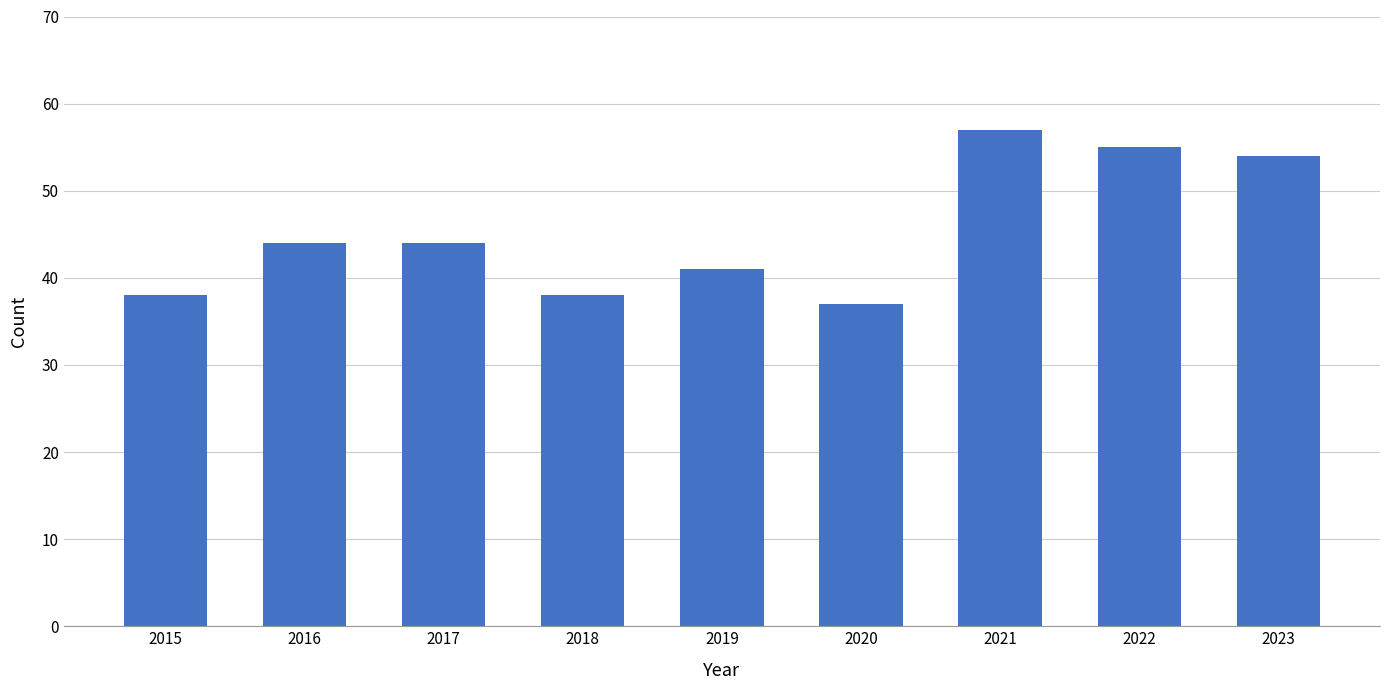

The value at 2016 is 11. True or false?

False